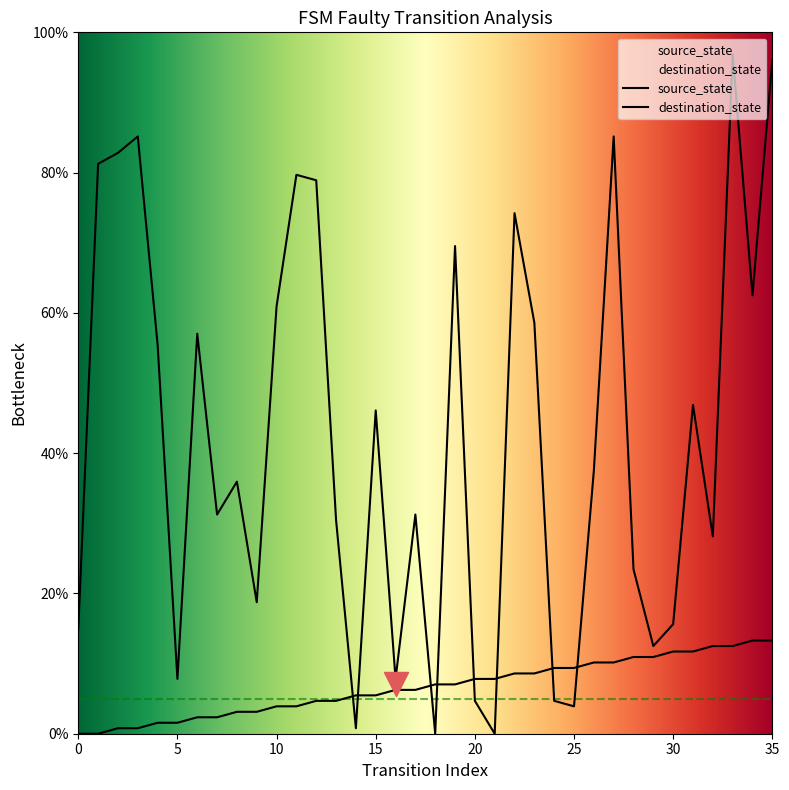

Is the value of source_state at 13 greater than the value of destination_state at 13?

No